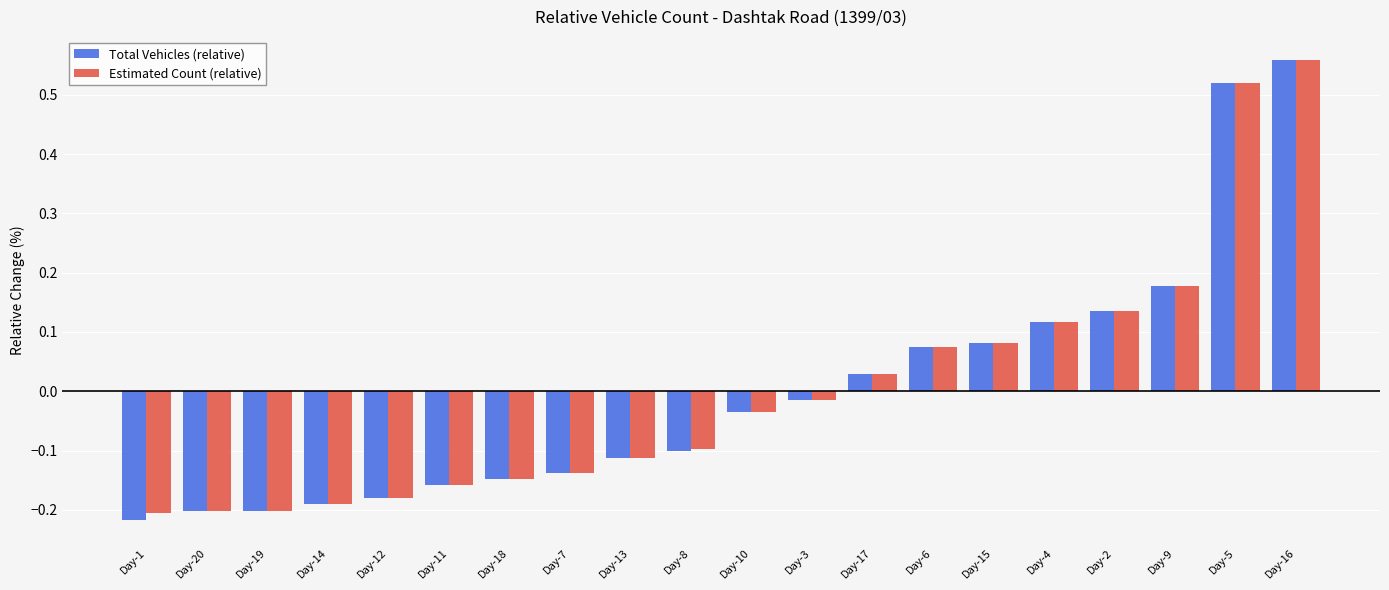

At which category does the chart reach its peak across all series?

Day-16